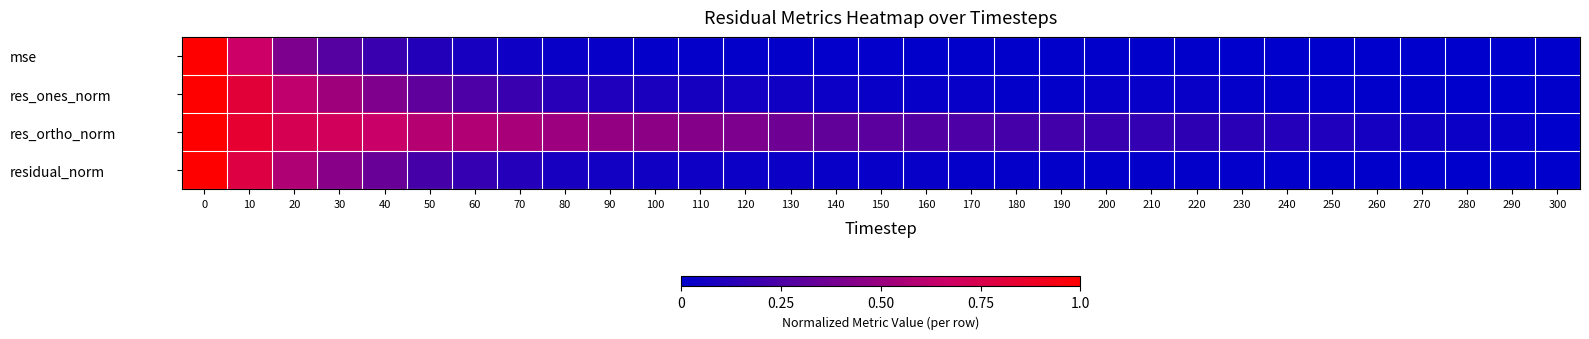

Reading left to right, what are all the values shown in this chart?

mse: 0=1.0	10=0.7	20=0.4	30=0.3	40=0.2	50=0.1	60=0.1	70=0.0	80=0.0	90=0.0	100=0.0	110=0.0	120=0.0	130=0.0	140=0.0	150=0.0	160=0.0	170=0.0	180=0.0	190=0.0	200=0.0	210=0.0	220=0.0	230=0.0	240=0.0	250=0.0	260=0.0	270=0.0	280=0.0	290=0.0	300=0.0
res_ones_norm: 0=1.0	10=0.8	20=0.6	30=0.5	40=0.4	50=0.3	60=0.3	70=0.2	80=0.1	90=0.1	100=0.1	110=0.1	120=0.1	130=0.1	140=0.0	150=0.0	160=0.0	170=0.0	180=0.0	190=0.0	200=0.0	210=0.0	220=0.0	230=0.0	240=0.0	250=0.0	260=0.0	270=0.0	280=0.0	290=0.0	300=0.0
res_ortho_norm: 0=1.0	10=0.8	20=0.7	30=0.7	40=0.7	50=0.6	60=0.6	70=0.5	80=0.5	90=0.5	100=0.5	110=0.4	120=0.4	130=0.4	140=0.3	150=0.3	160=0.3	170=0.3	180=0.2	190=0.2	200=0.2	210=0.2	220=0.2	230=0.1	240=0.1	250=0.1	260=0.1	270=0.1	280=0.0	290=0.0	300=0.0
residual_norm: 0=1.0	10=0.8	20=0.6	30=0.4	40=0.3	50=0.2	60=0.2	70=0.1	80=0.1	90=0.1	100=0.1	110=0.0	120=0.0	130=0.0	140=0.0	150=0.0	160=0.0	170=0.0	180=0.0	190=0.0	200=0.0	210=0.0	220=0.0	230=0.0	240=0.0	250=0.0	260=0.0	270=0.0	280=0.0	290=0.0	300=0.0